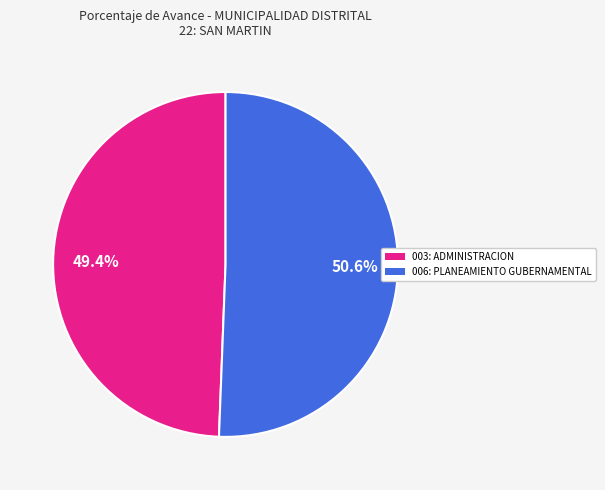

Is there any slice that represents more than half of the pie?

Yes